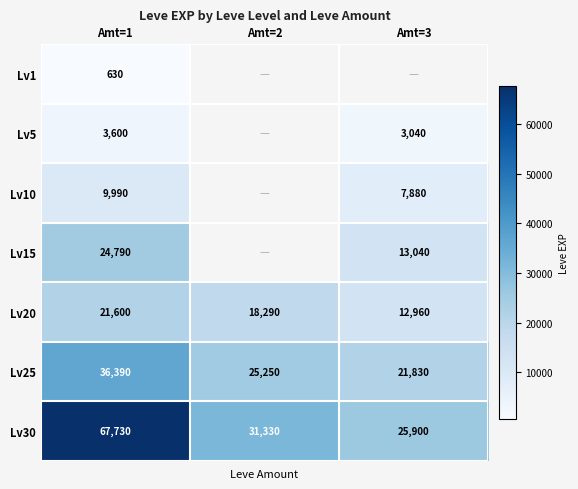

At how many categories does at least one series exceed 55395?

1